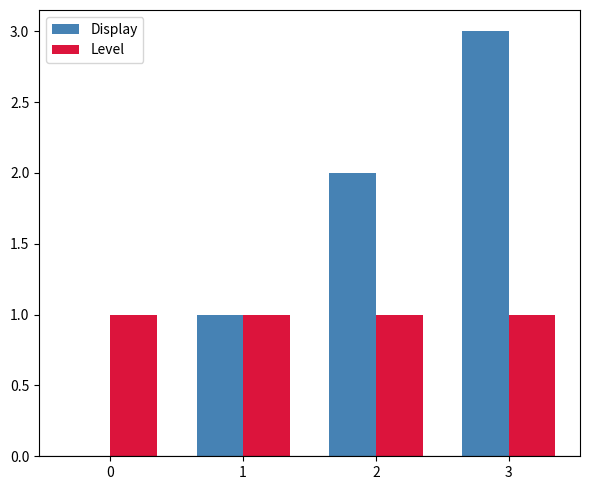

At which category is the sum across all series the highest?

3